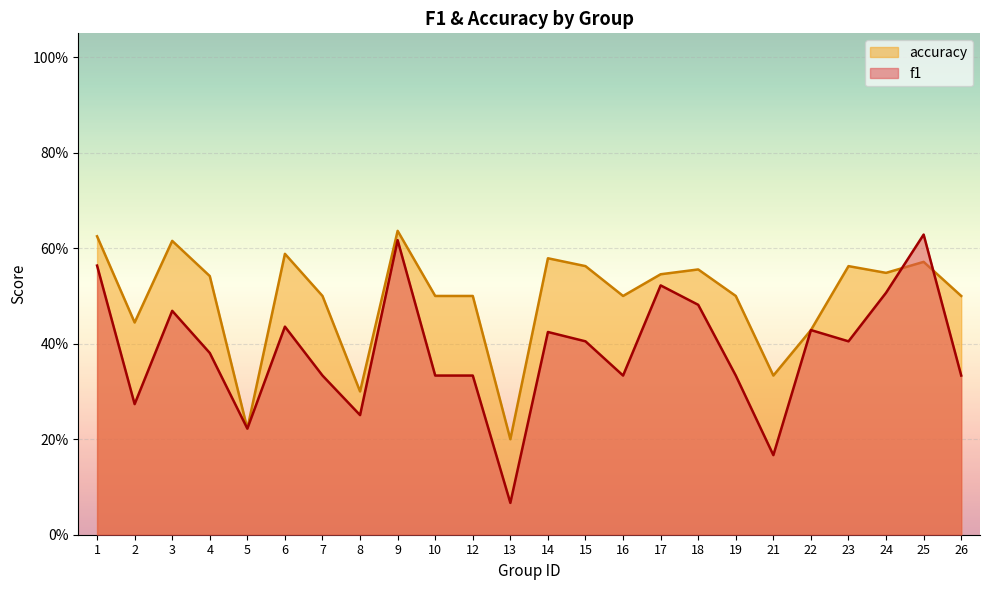

Which category has the lowest value across all series?

13